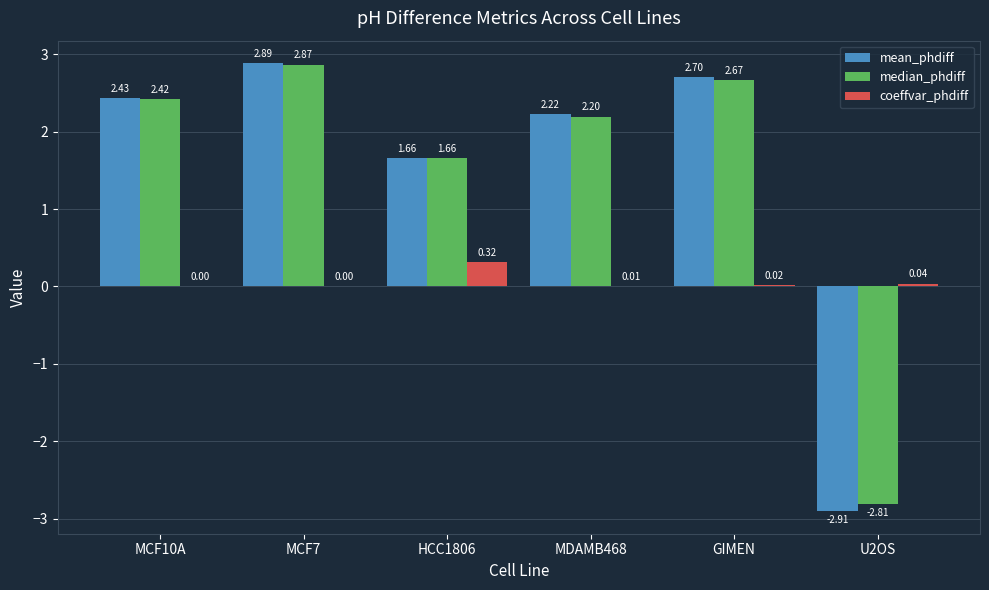

What are all the series names shown in the legend?

mean_phdiff, median_phdiff, coeffvar_phdiff